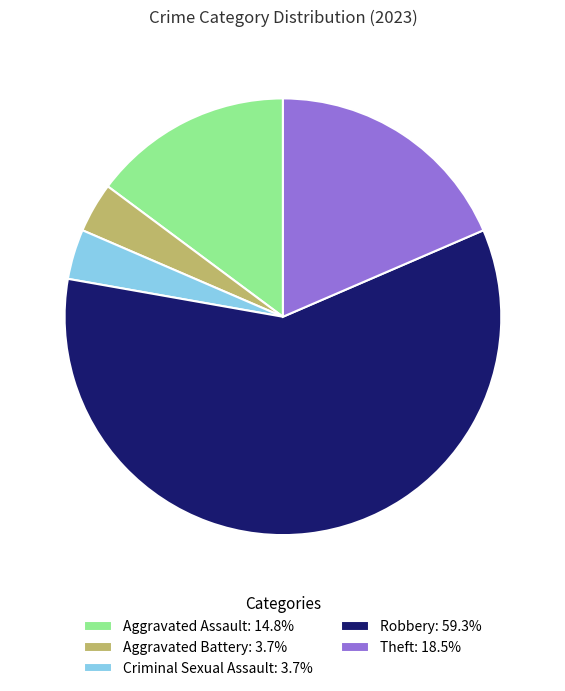

Is the sum of Robbery: 59.3% and Criminal Sexual Assault: 3.7% greater than half?

Yes